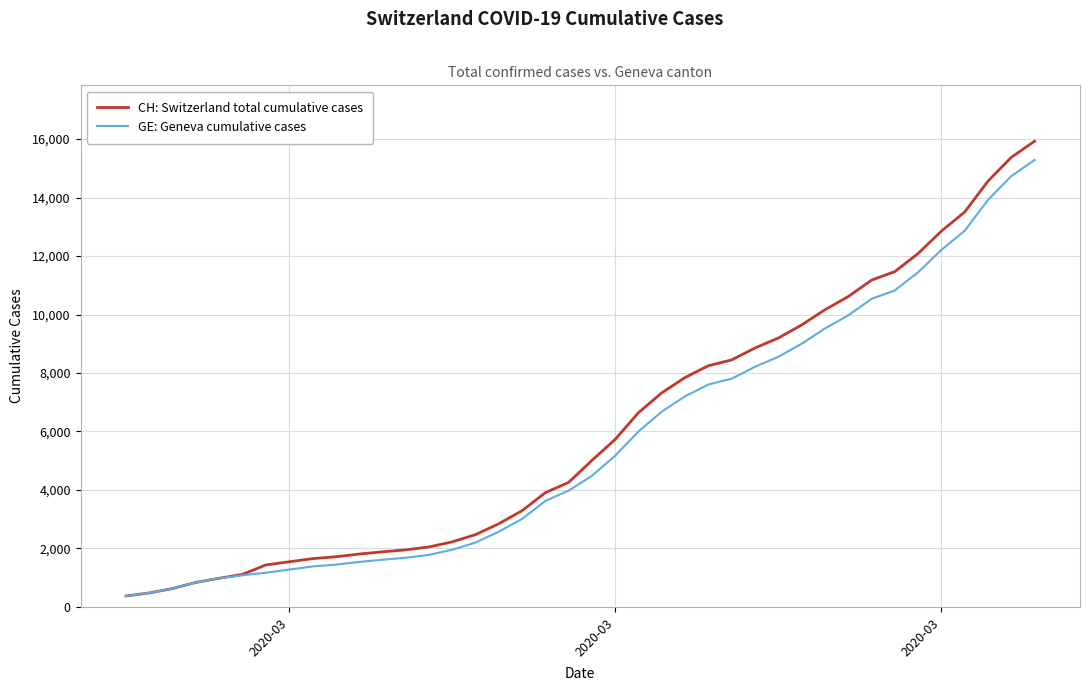

How many values in the GE: Geneva cumulative cases series are below 4485?

20